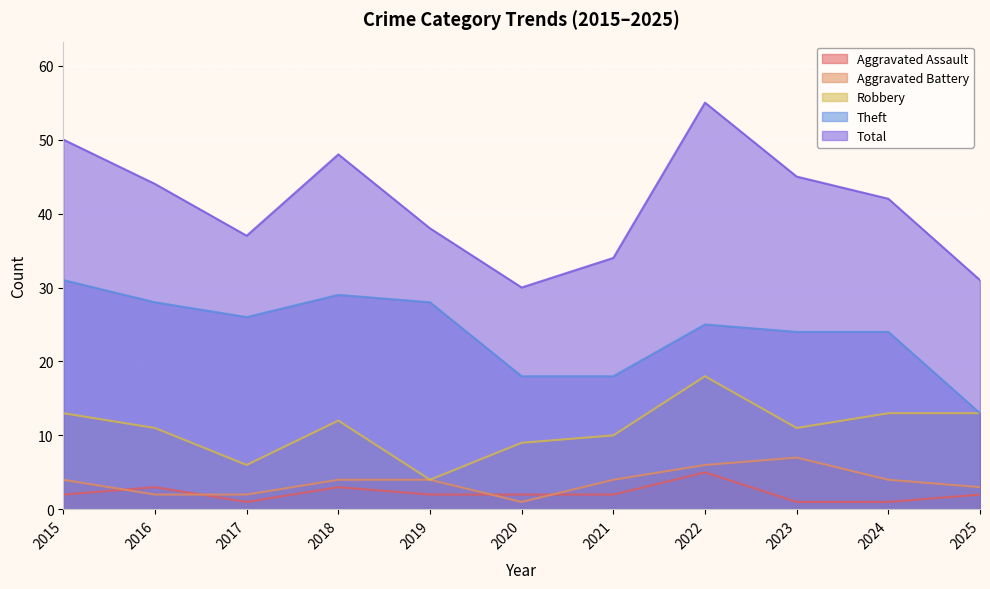

Which series changed the most between 2015 and 2025?

Total